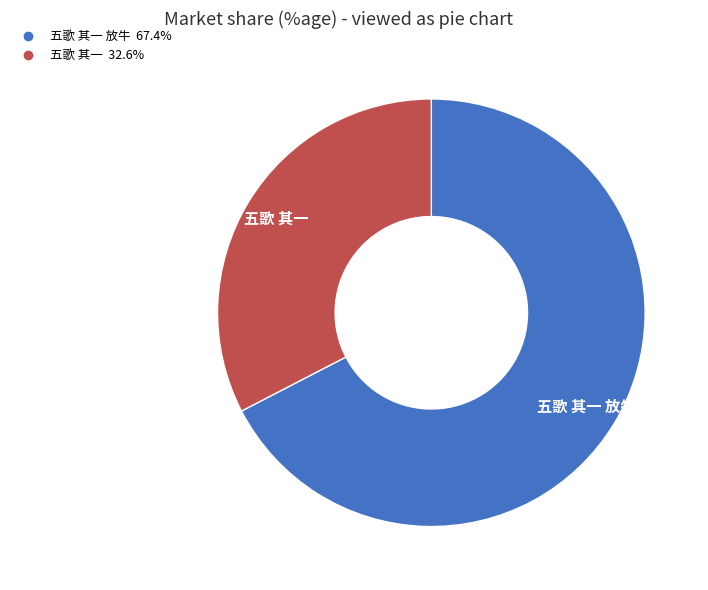

Is there a majority slice in this chart?

Yes